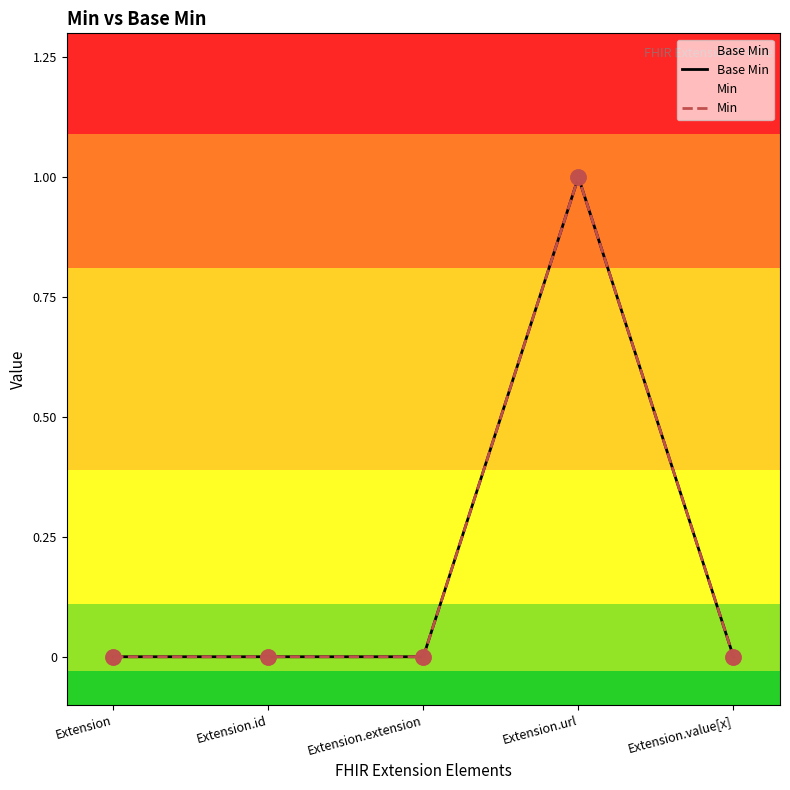

Which series contains the highest Y value?

Base Min